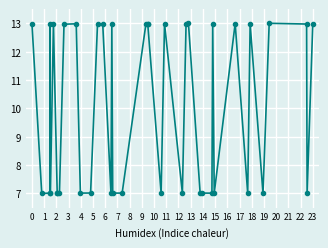

How many data points are less than 12?

20